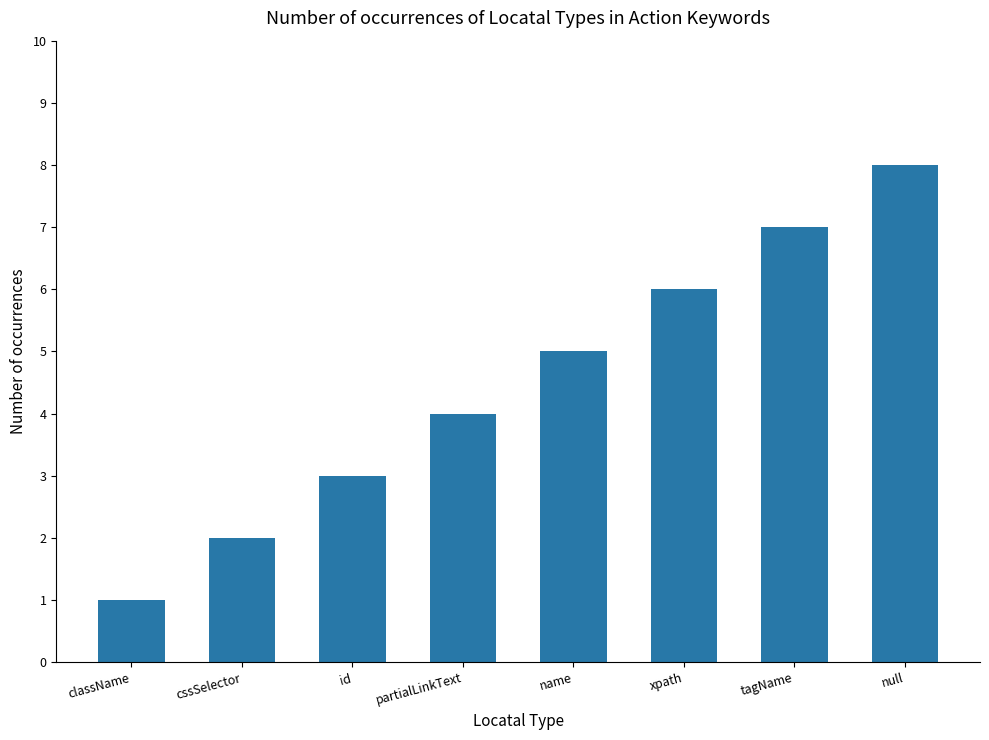

List the labels in order of value, smallest first.

className, cssSelector, id, partialLinkText, name, xpath, tagName, null